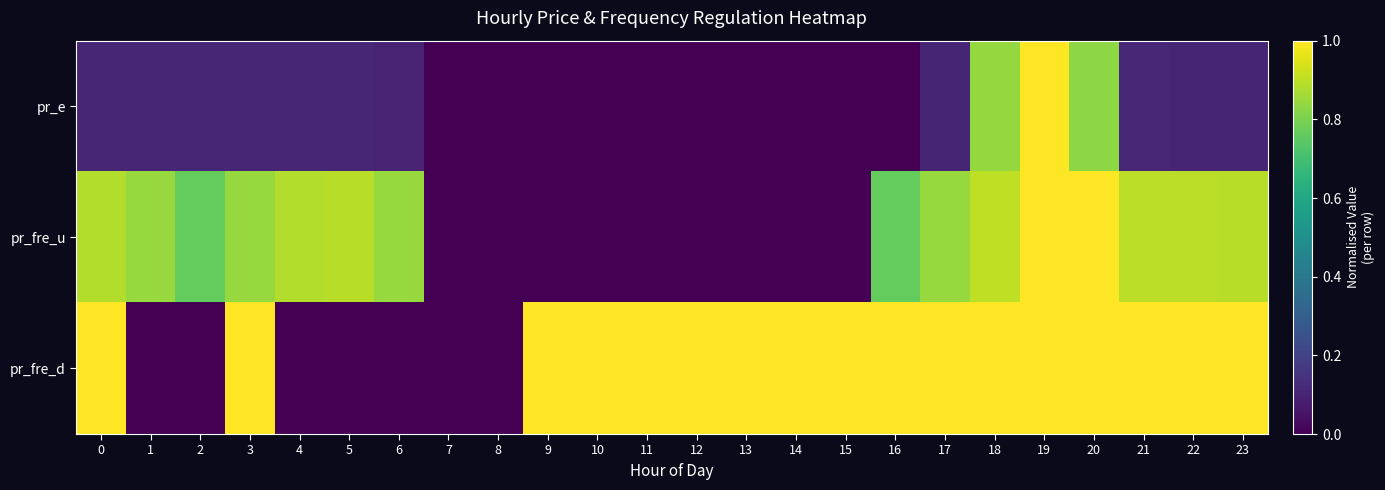

Reading right to left, what are all the values shown in this chart?

pr_e: 23=0.1	22=0.1	21=0.1	20=0.8	19=1.0	18=0.8	17=0.1	16=0.0	15=0.0	14=0.0	13=0.0	12=0.0	11=0.0	10=0.0	9=0.0	8=0.0	7=0.0	6=0.1	5=0.1	4=0.1	3=0.1	2=0.1	1=0.1	0=0.1
pr_fre_u: 23=0.9	22=0.9	21=0.9	20=1.0	19=1.0	18=0.9	17=0.8	16=0.8	15=0.0	14=0.0	13=0.0	12=0.0	11=0.0	10=0.0	9=0.0	8=0.0	7=0.0	6=0.8	5=0.9	4=0.9	3=0.8	2=0.8	1=0.8	0=0.9
pr_fre_d: 23=1.0	22=1.0	21=1.0	20=1.0	19=1.0	18=1.0	17=1.0	16=1.0	15=1.0	14=1.0	13=1.0	12=1.0	11=1.0	10=1.0	9=1.0	8=0.0	7=0.0	6=0.0	5=0.0	4=0.0	3=1.0	2=0.0	1=0.0	0=1.0